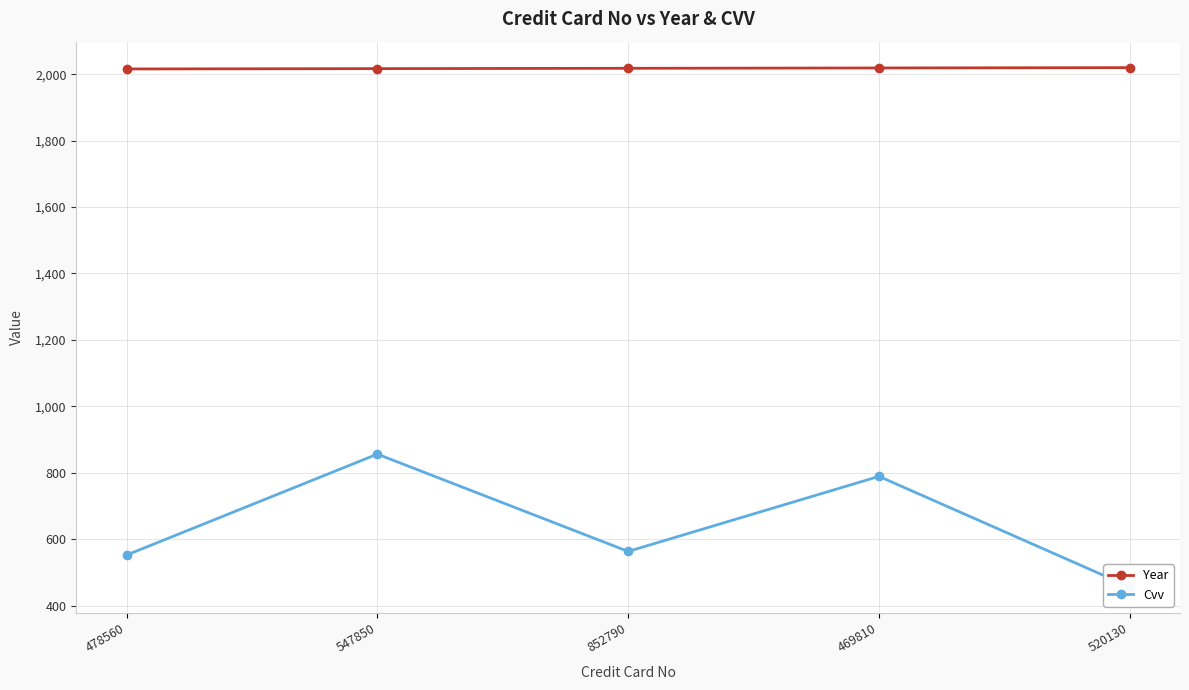

What position from the left is 520130?

5